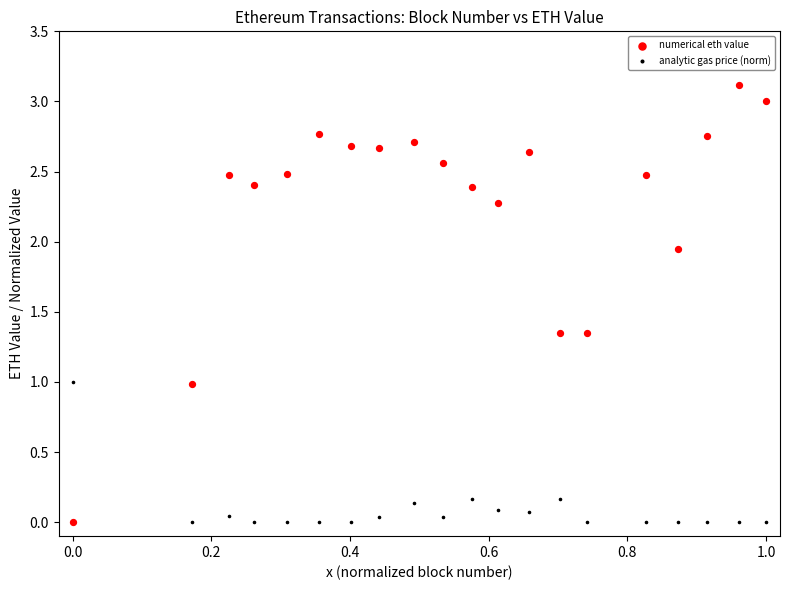

Which series has the largest Y range (max minus min)?

numerical eth value